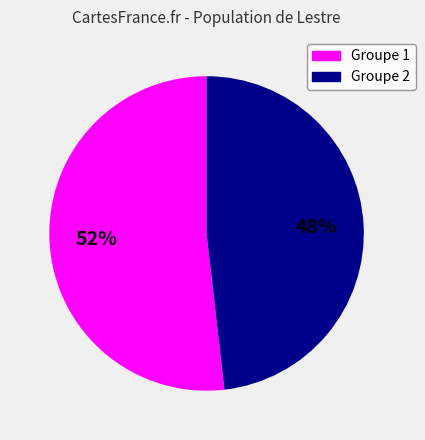

Count the number of slices in the pie.

2